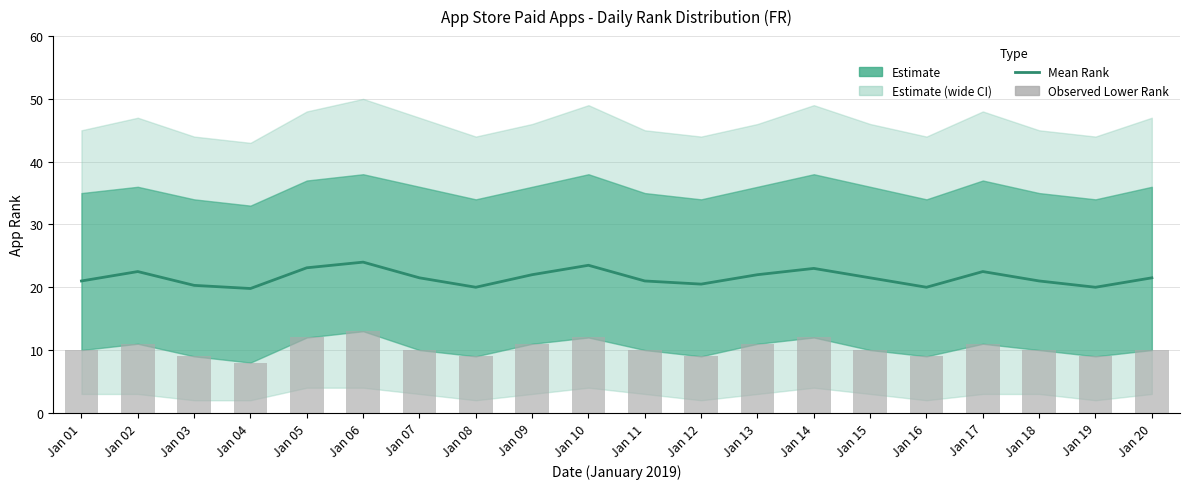

Are the bars grouped side by side (vs. stacked)?

Yes